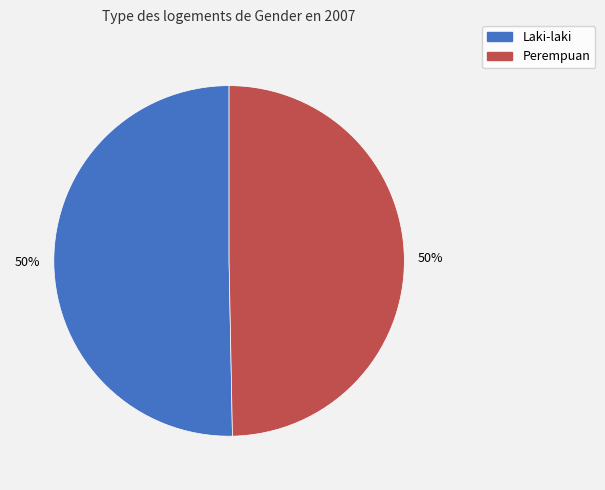

What percentage is the Perempuan slice, to the nearest percent?

50%